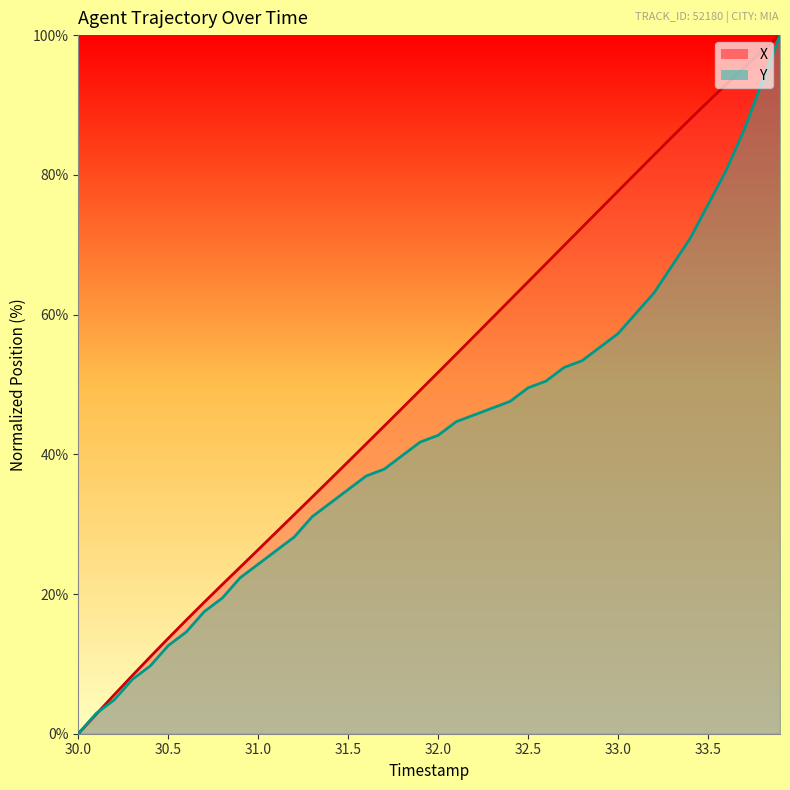

How many categories are shown in the chart?

40